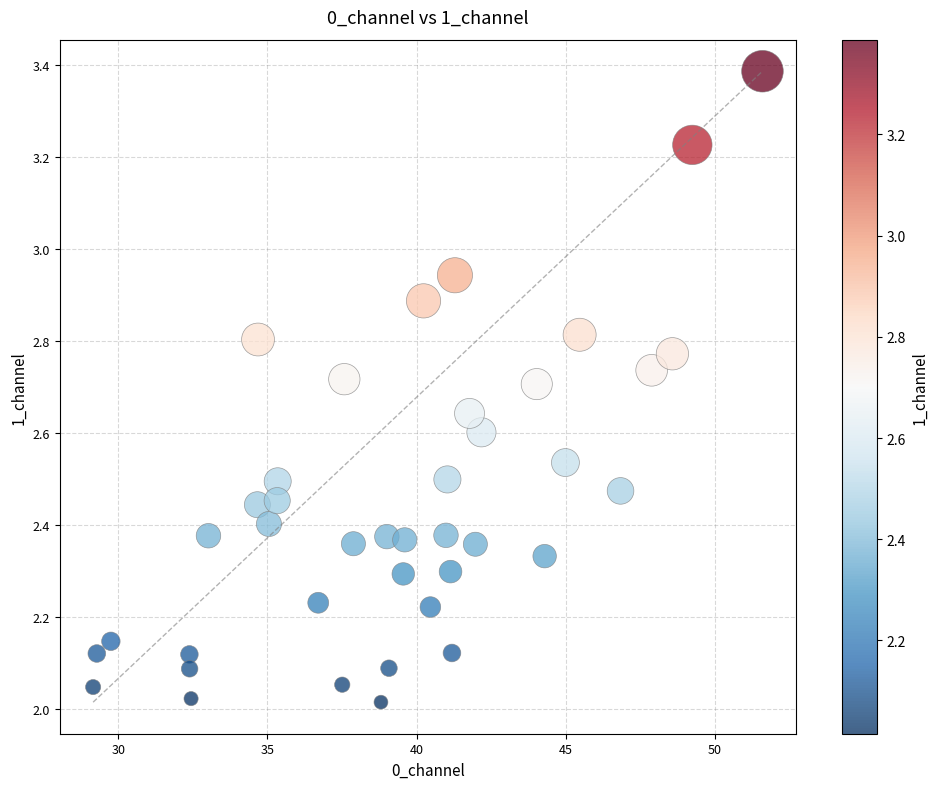

What is the range of Y values (max minus min)?

1.4